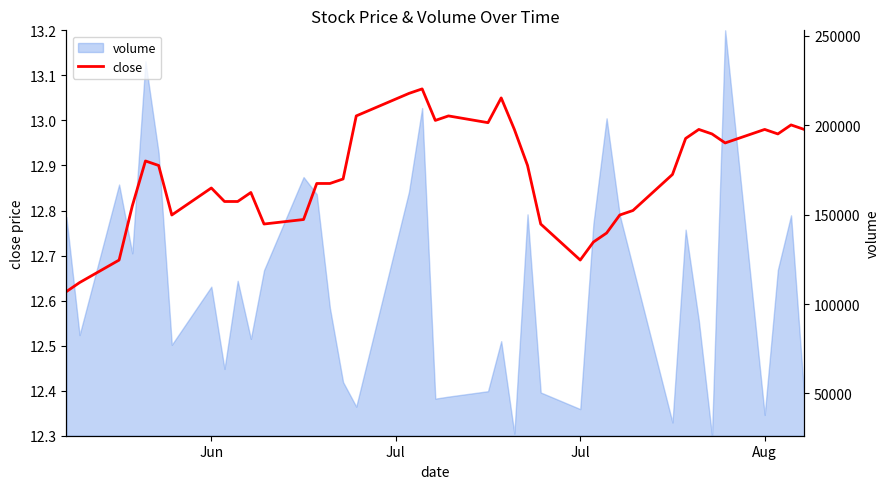

Count the number of categories in the chart.

40